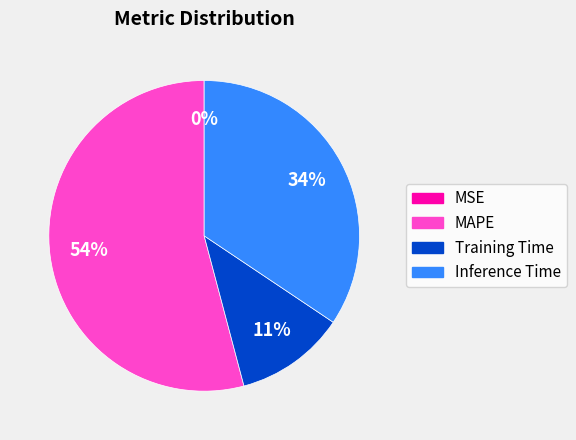

Is there any slice that represents more than half of the pie?

Yes